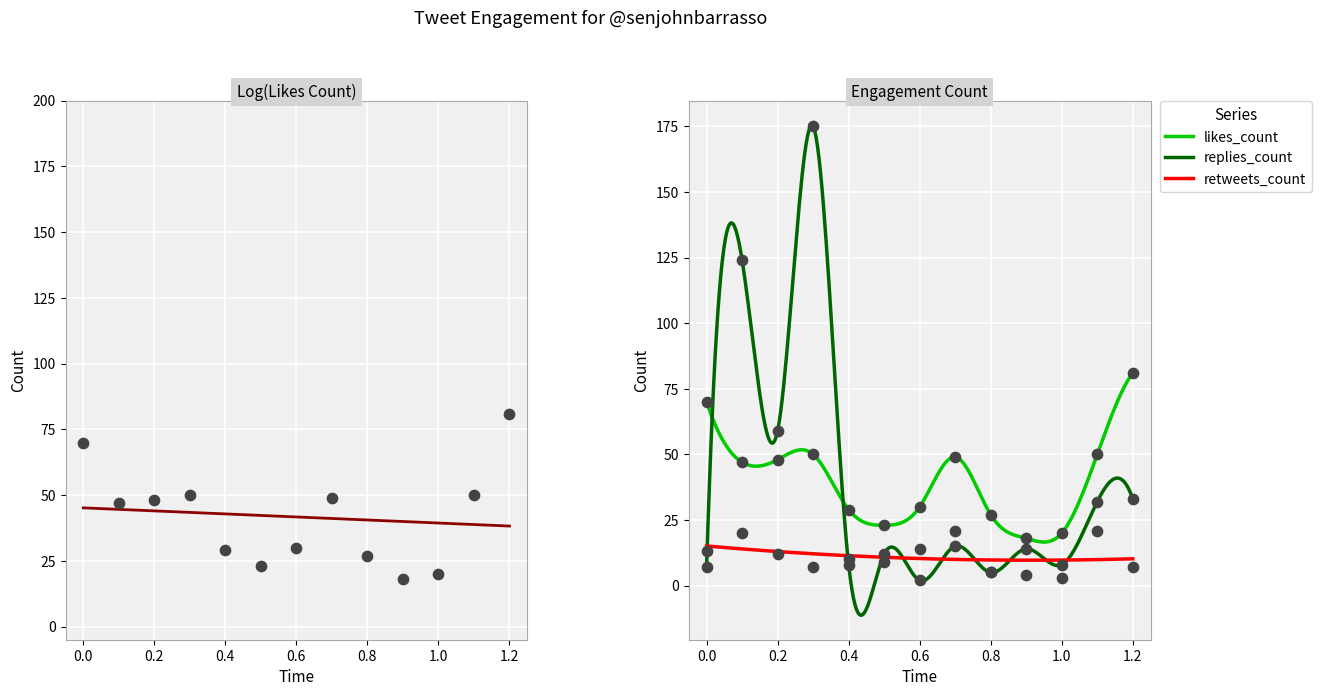

Which series has the largest Y range (max minus min)?

replies_count